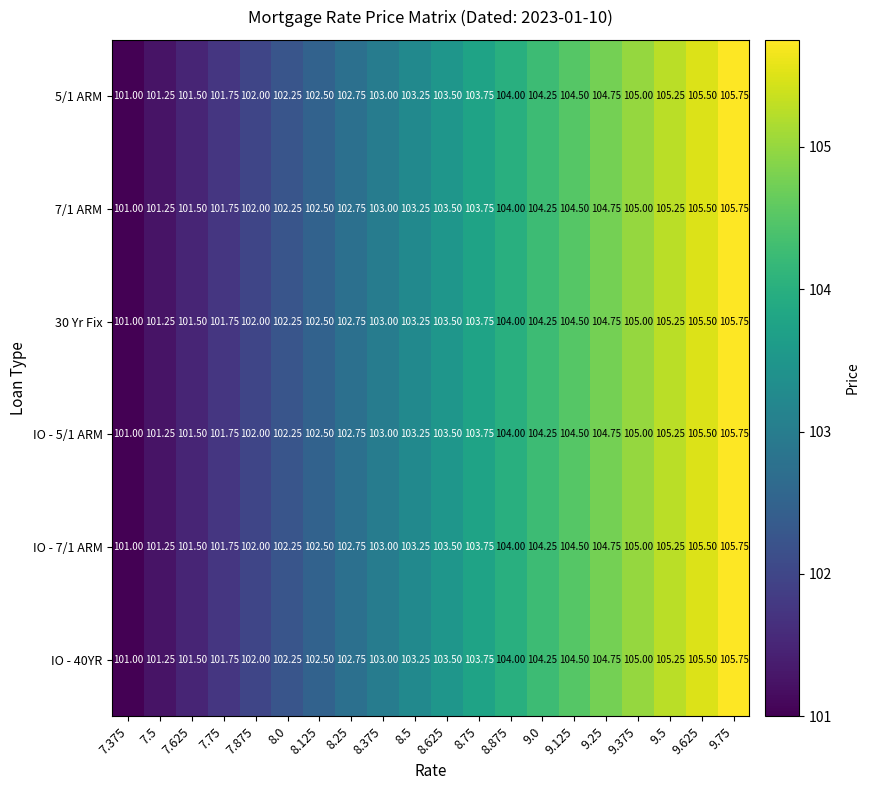

Is the value of IO - 7/1 ARM at 9.0 greater than the value of IO - 40YR at 9.25?

No